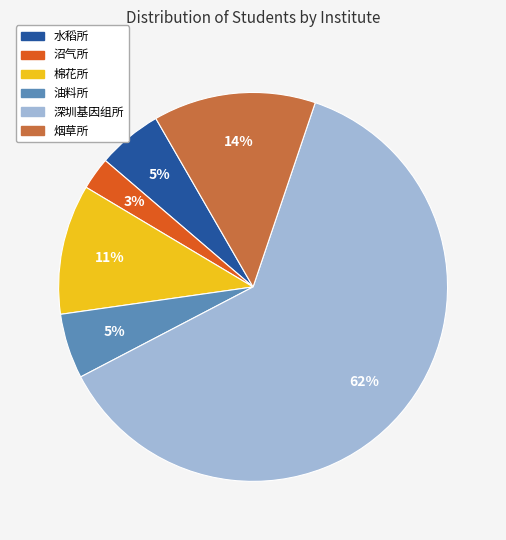

Combined, do 油料所 and 深圳基因组所 account for over 50%?

Yes